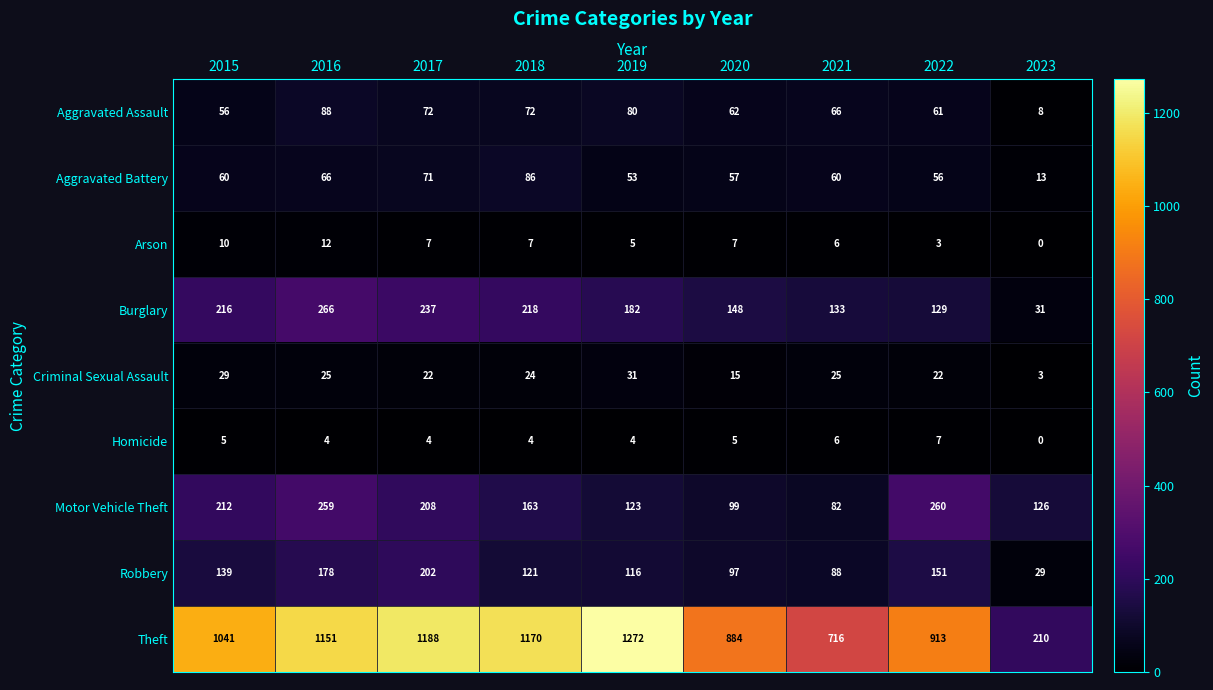

Which series has the widest spread of values?

Theft